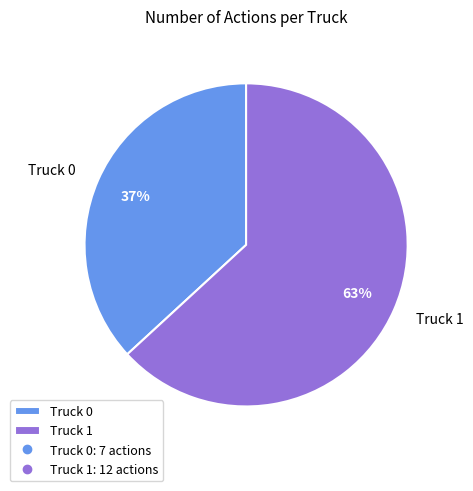

What is the ratio of the value at Truck 0 to the value at Truck 1?

0.6